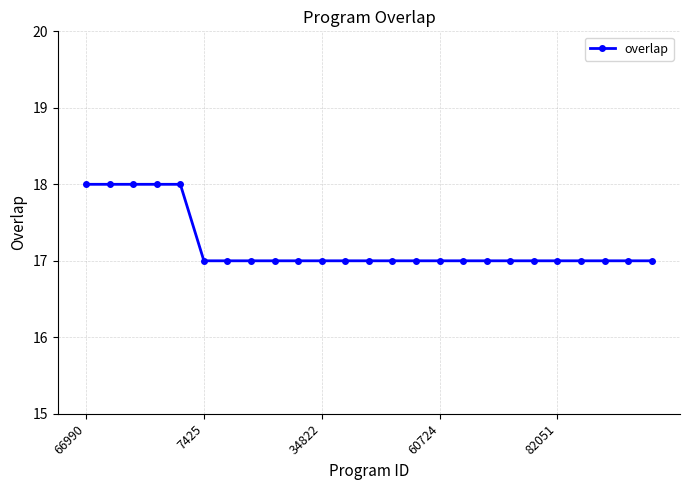

What is the smallest value displayed?

17